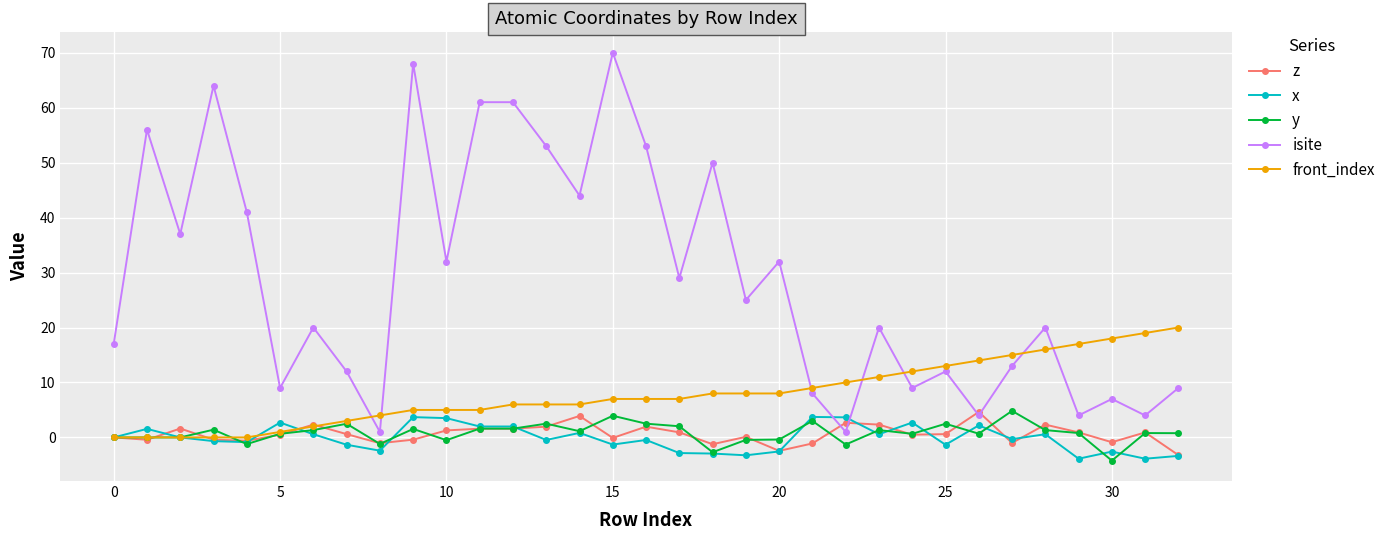

True or false: isite has more than 2 interior local peaks.

True